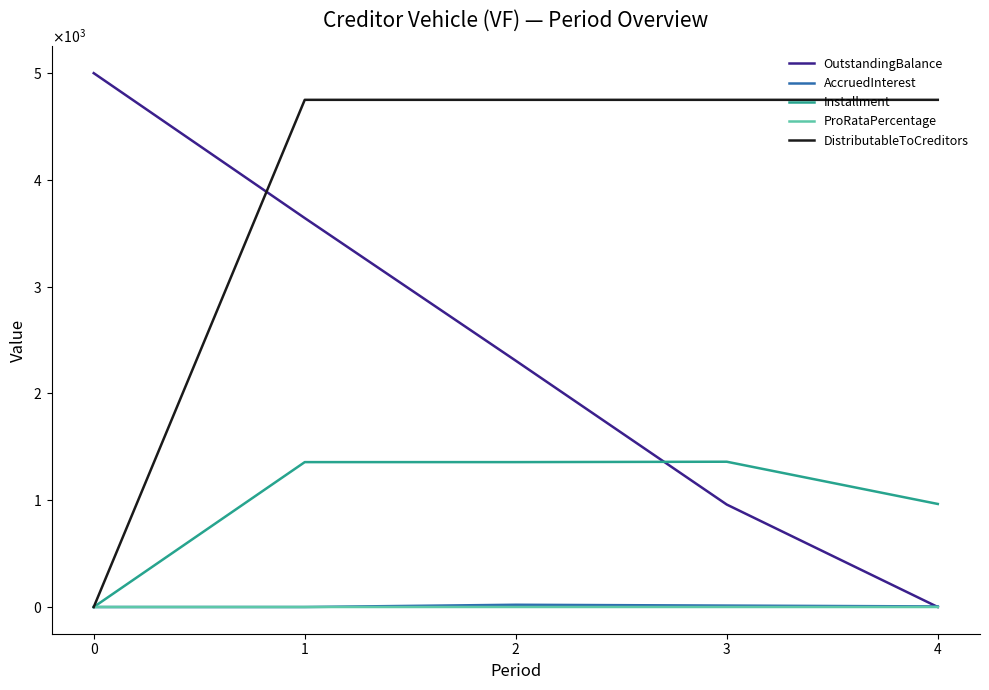

True or false: OutstandingBalance and DistributableToCreditors cross at least once.

True